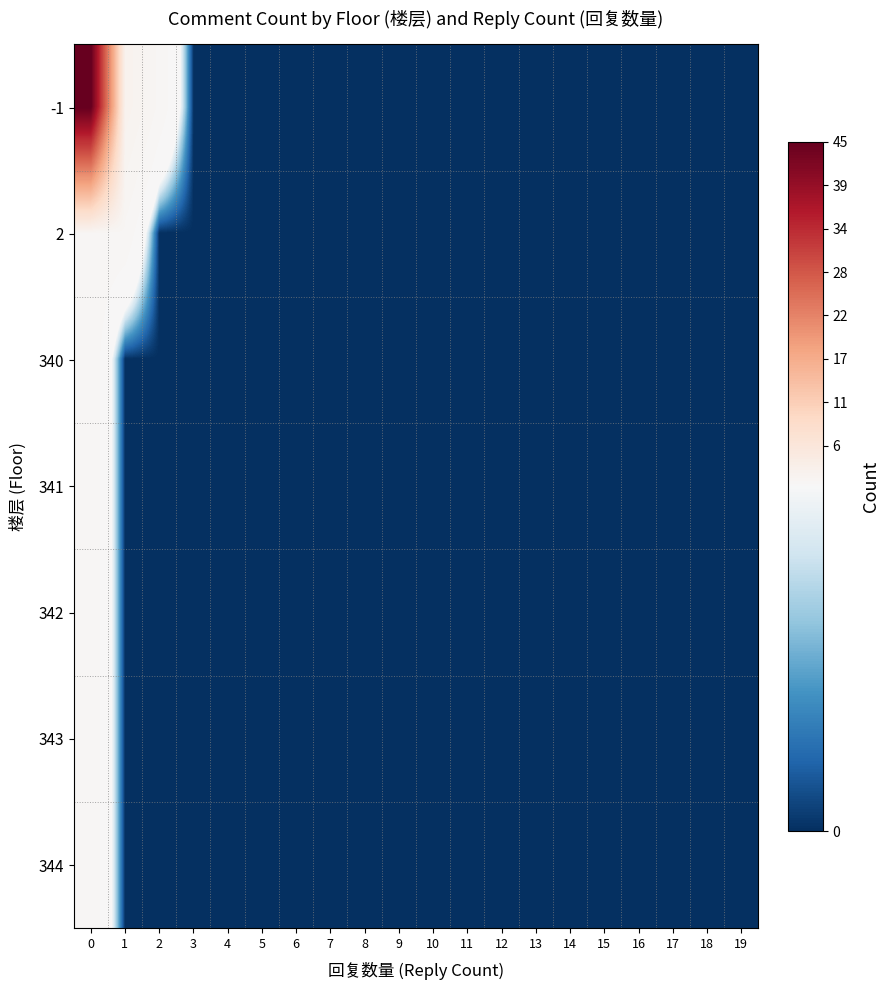

Reading left to right, list all the values displayed in this chart.

-1: 0=45	1=2	2=1	3=0	4=0	5=0	6=0	7=0	8=0	9=0	10=0	11=0	12=0	13=0	14=0	15=0	16=0	17=0	18=0	19=0
2: 0=1	1=1	2=0	3=0	4=0	5=0	6=0	7=0	8=0	9=0	10=0	11=0	12=0	13=0	14=0	15=0	16=0	17=0	18=0	19=0
340: 0=1	1=0	2=0	3=0	4=0	5=0	6=0	7=0	8=0	9=0	10=0	11=0	12=0	13=0	14=0	15=0	16=0	17=0	18=0	19=0
341: 0=1	1=0	2=0	3=0	4=0	5=0	6=0	7=0	8=0	9=0	10=0	11=0	12=0	13=0	14=0	15=0	16=0	17=0	18=0	19=0
342: 0=1	1=0	2=0	3=0	4=0	5=0	6=0	7=0	8=0	9=0	10=0	11=0	12=0	13=0	14=0	15=0	16=0	17=0	18=0	19=0
343: 0=1	1=0	2=0	3=0	4=0	5=0	6=0	7=0	8=0	9=0	10=0	11=0	12=0	13=0	14=0	15=0	16=0	17=0	18=0	19=0
344: 0=1	1=0	2=0	3=0	4=0	5=0	6=0	7=0	8=0	9=0	10=0	11=0	12=0	13=0	14=0	15=0	16=0	17=0	18=0	19=0